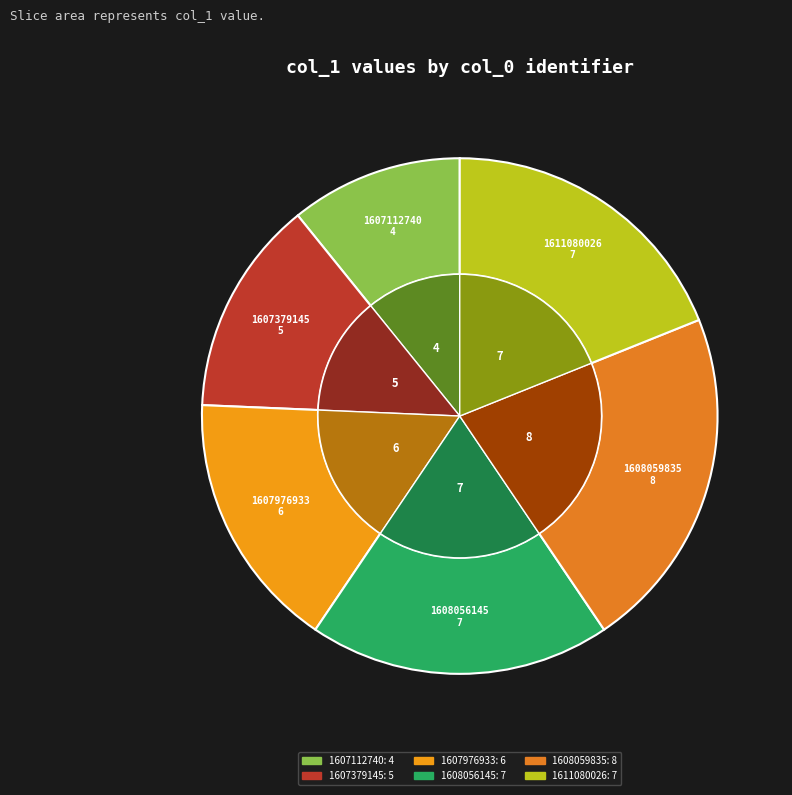

The 1607976933 slice represents 23% of the pie. True or false?

False